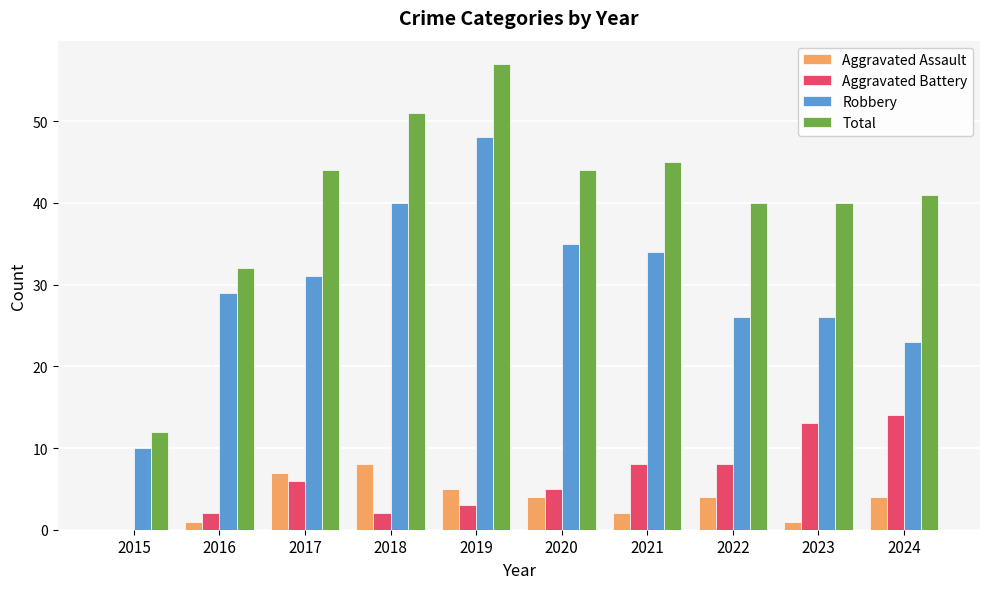

The value of Aggravated Battery at 2021 is 8. True or false?

True